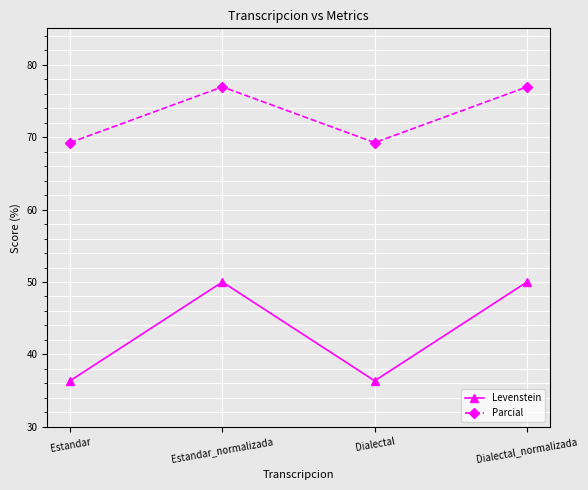

What is the label of the 4th point from the right?

Estandar